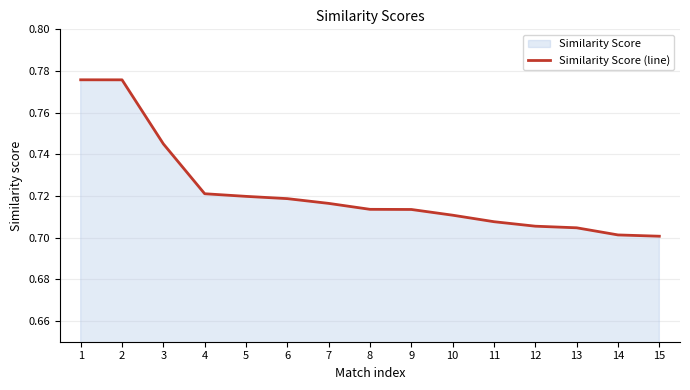

The value at 9 is 0.2. True or false?

False